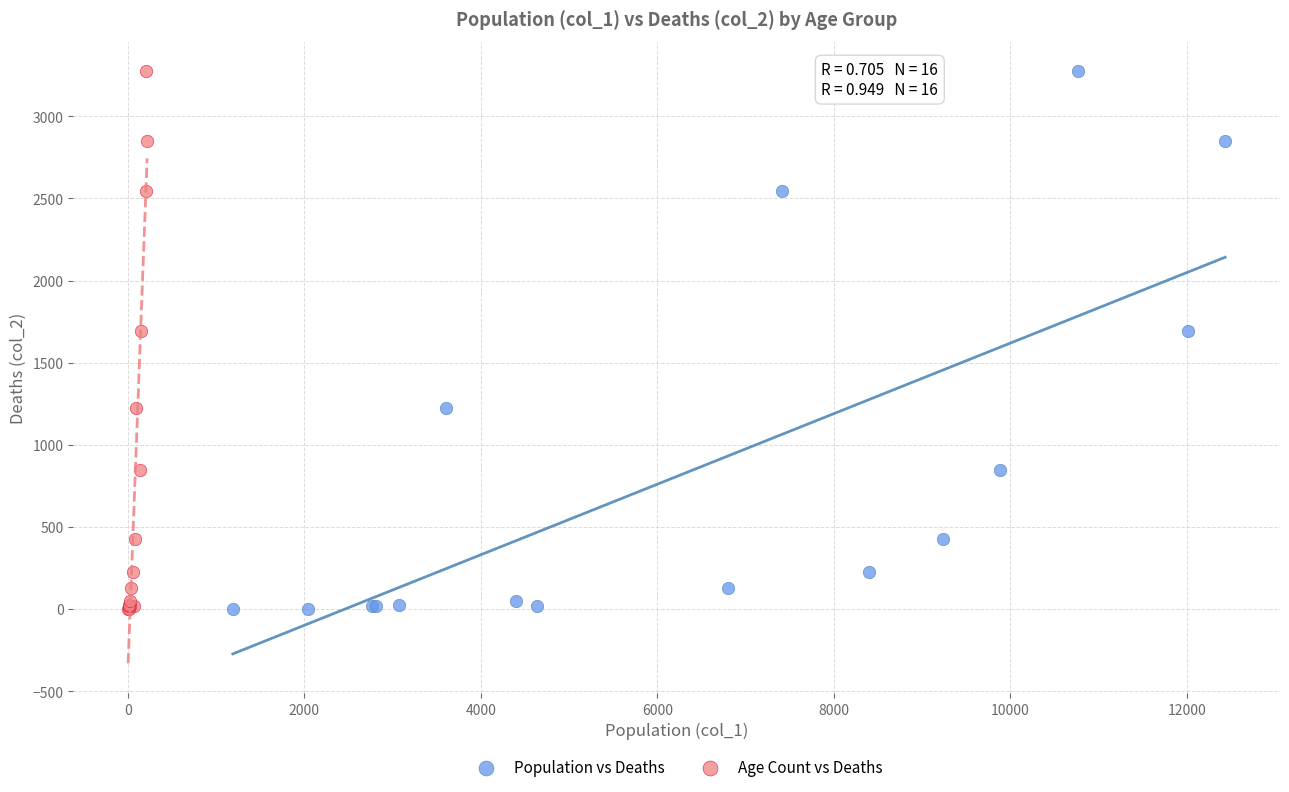

What are all the series names shown in the legend?

Population vs Deaths, Age Count vs Deaths